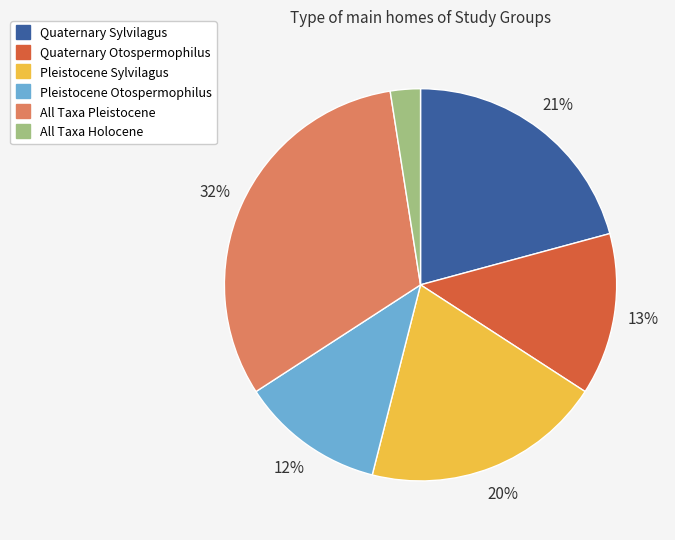

Combined, do All Taxa Holocene and Pleistocene Sylvilagus account for over 50%?

No